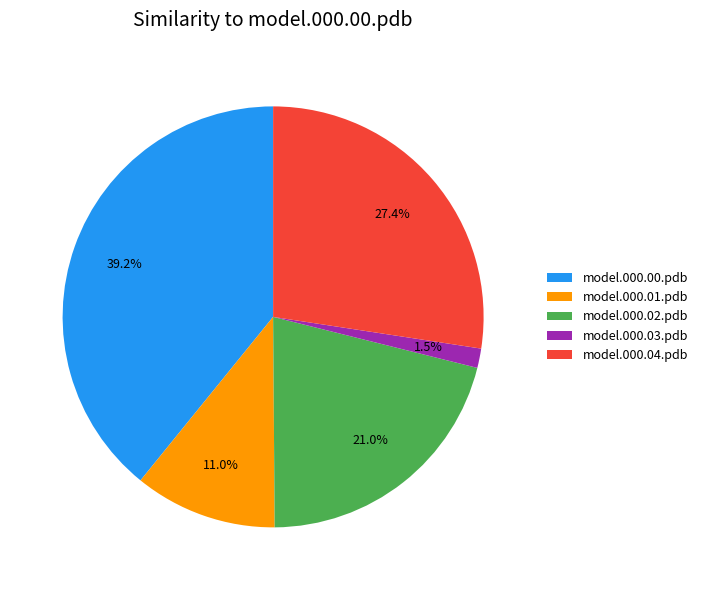

What percentage do model.000.04.pdb and model.000.03.pdb together represent?

28.9%